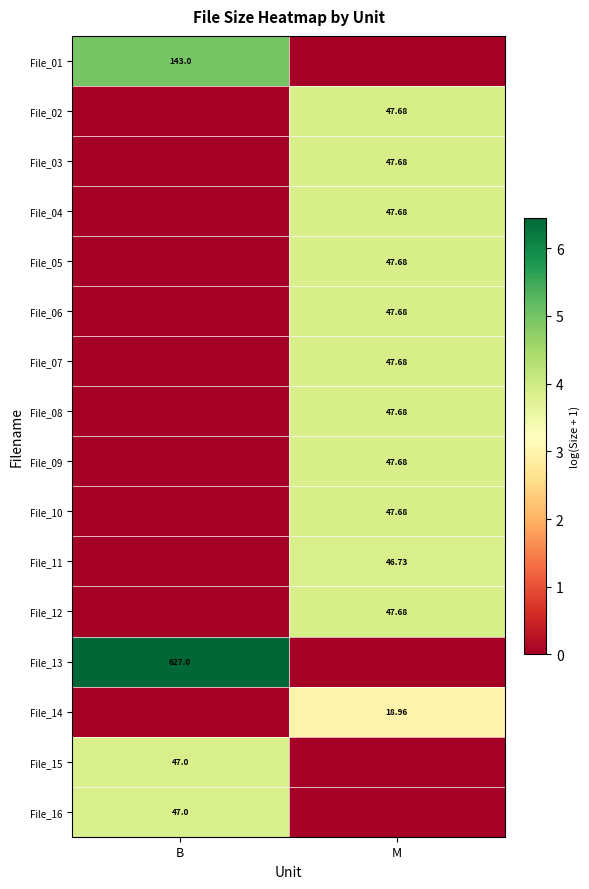

Rank the categories by File_15 value from lowest to highest.

M, B